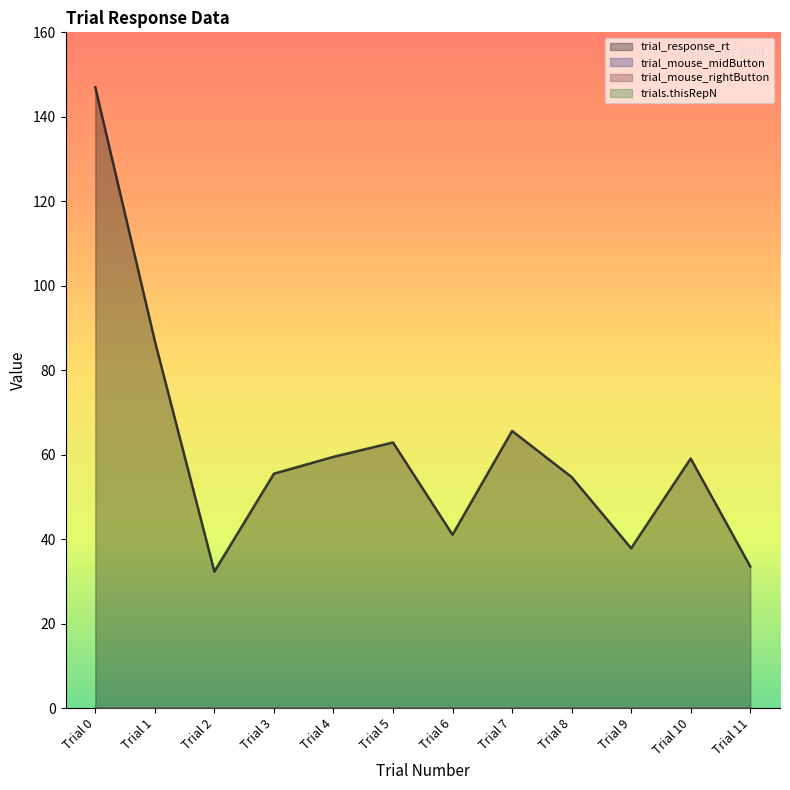

At which category is the sum across all series the highest?

Trial 0